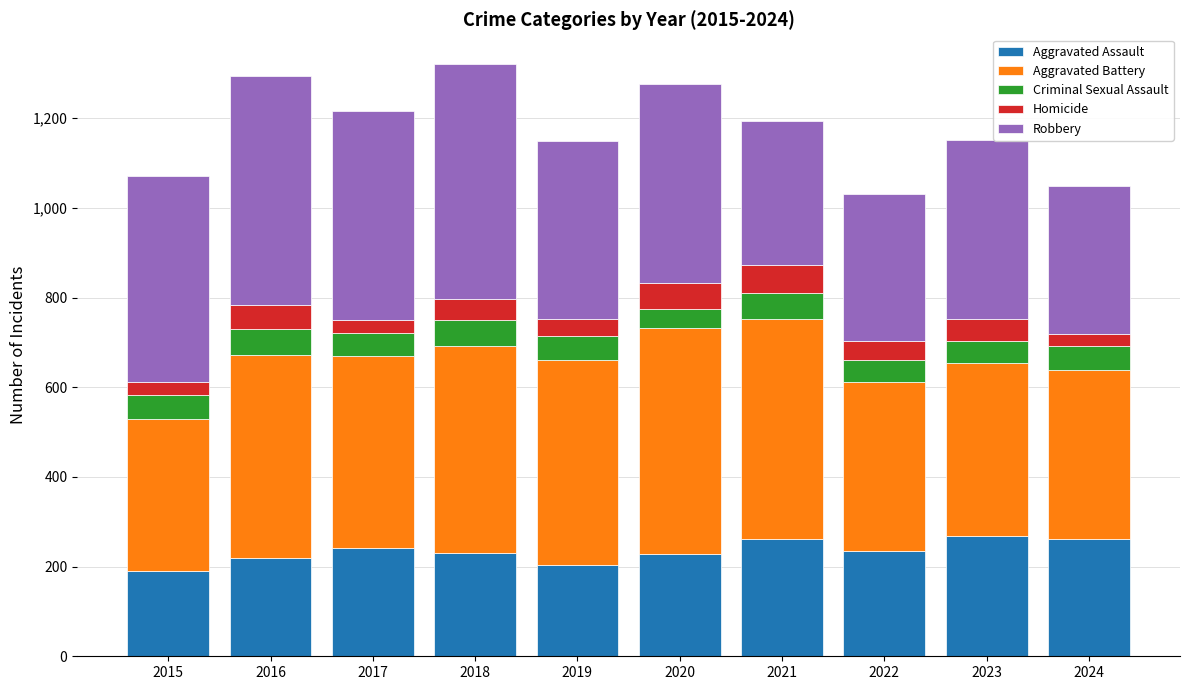

What is the maximum value for Aggravated Assault?

268